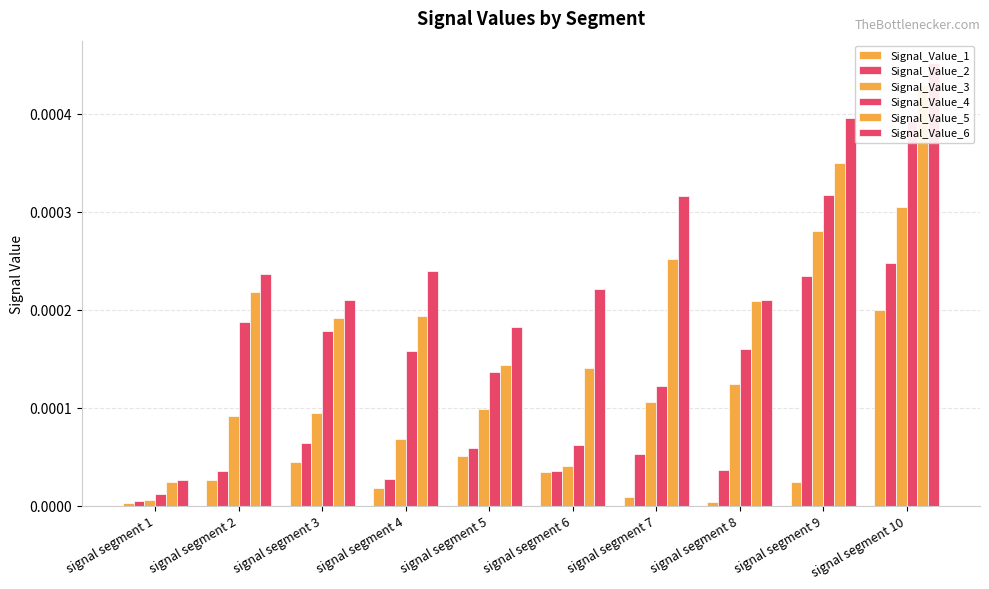

Does the chart contain stacked bars?

No